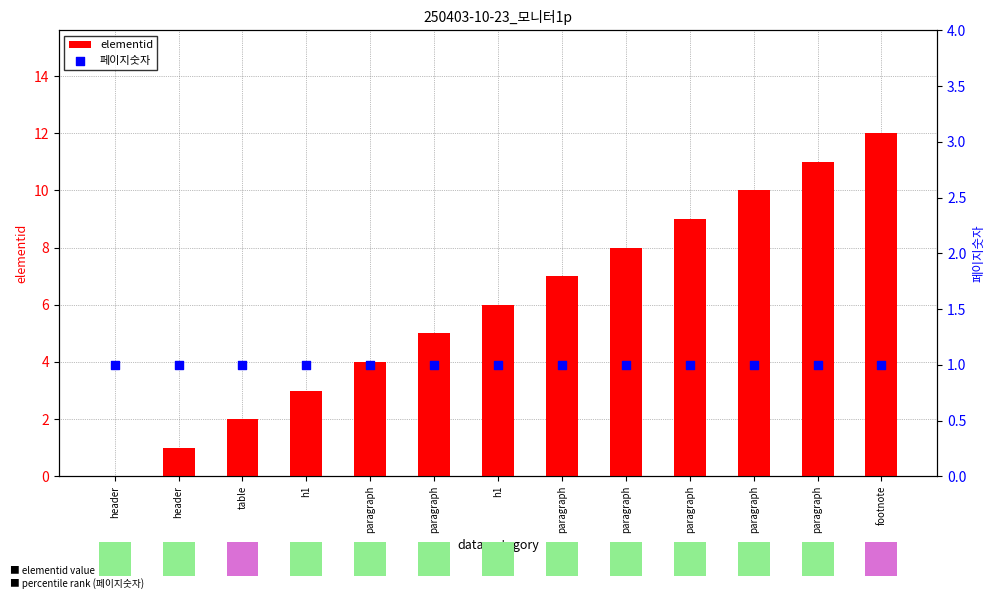

What is the total value across all series at paragraph?

5